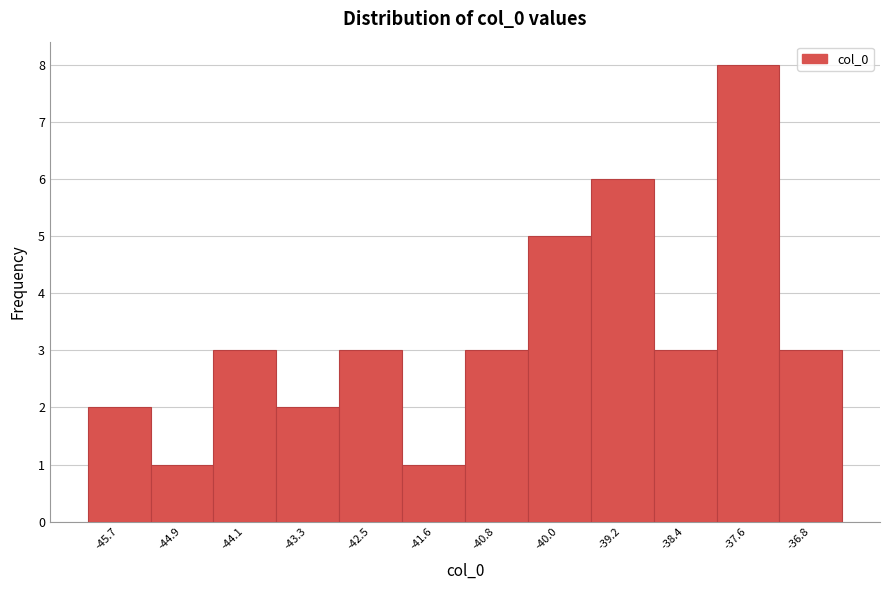

Reading right to left, extract all data points from this chart.

3	8	3	6	5	3	1	3	2	3	1	2